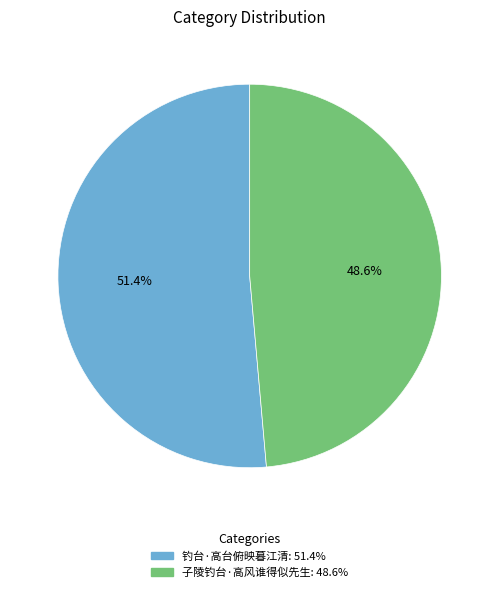

What percentage is the 子陵钓台·高风谁得似先生 slice, to the nearest percent?

49%